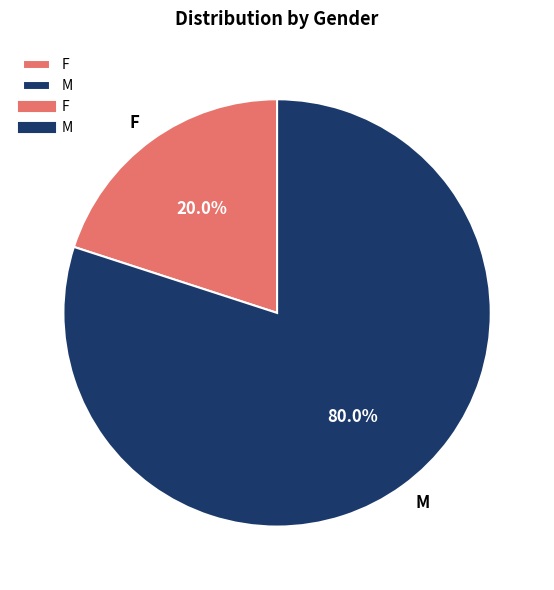

What percentage is the F slice, to the nearest percent?

20%